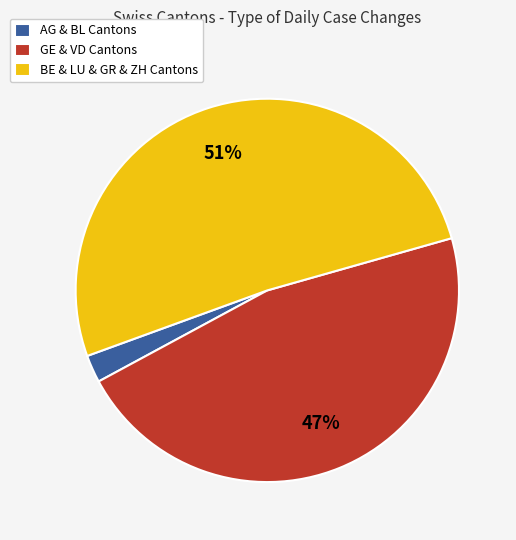

How many slices are in this pie chart?

3